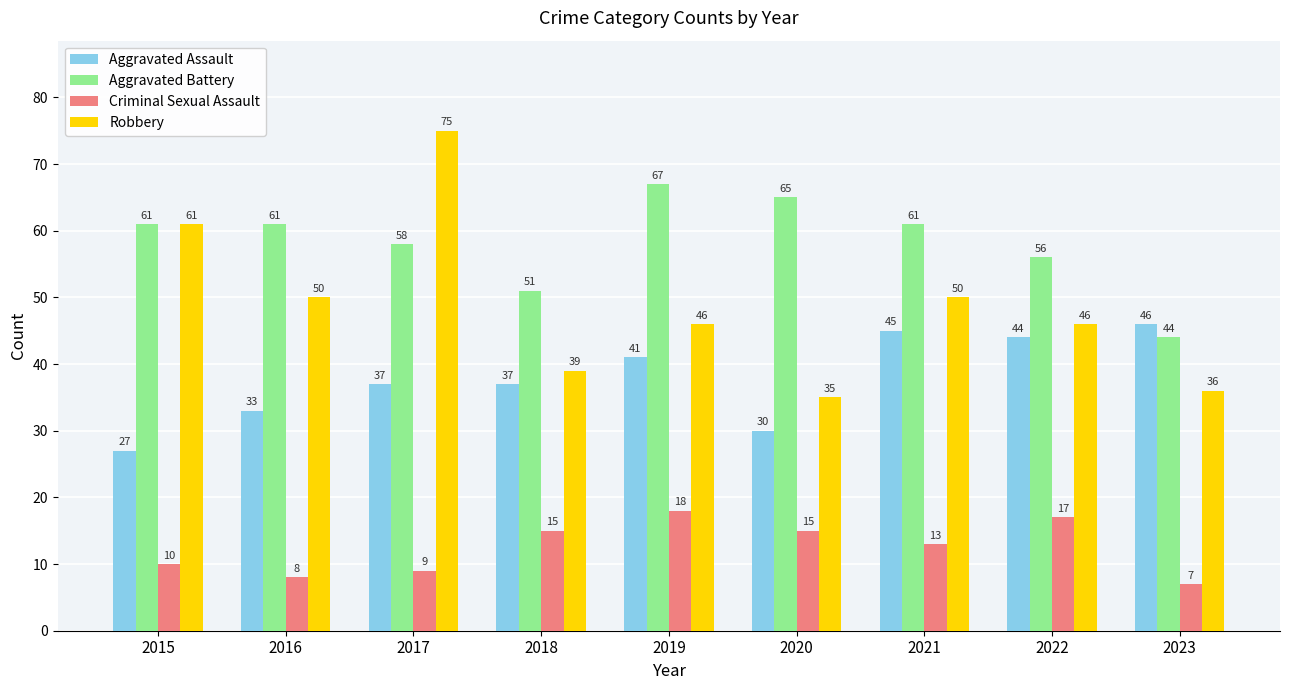

What is the highest value of the Aggravated Assault series?

46